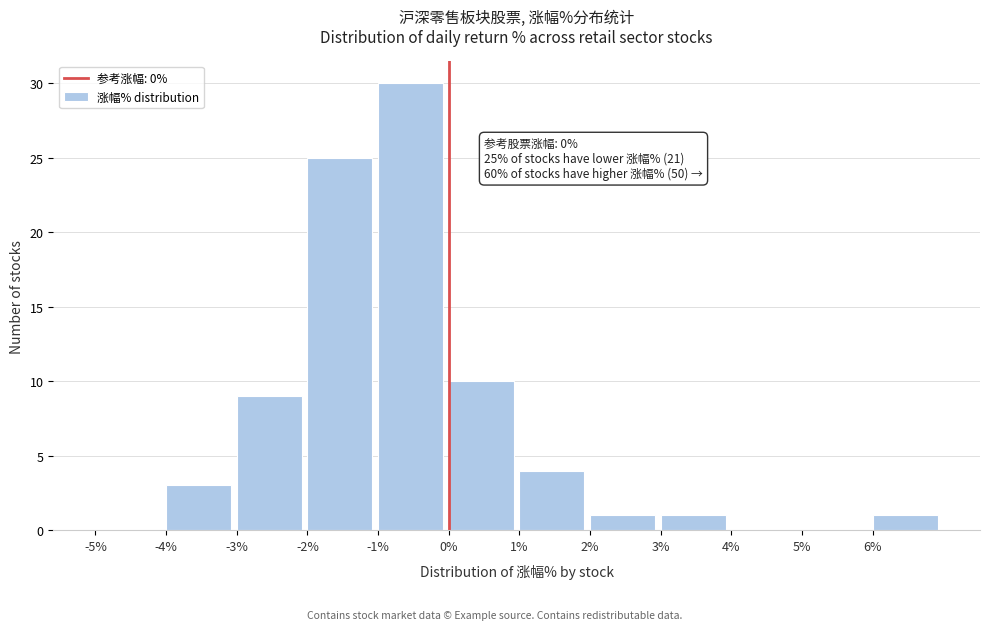

Which range on the x-axis has the tallest bar?

-1 to 0